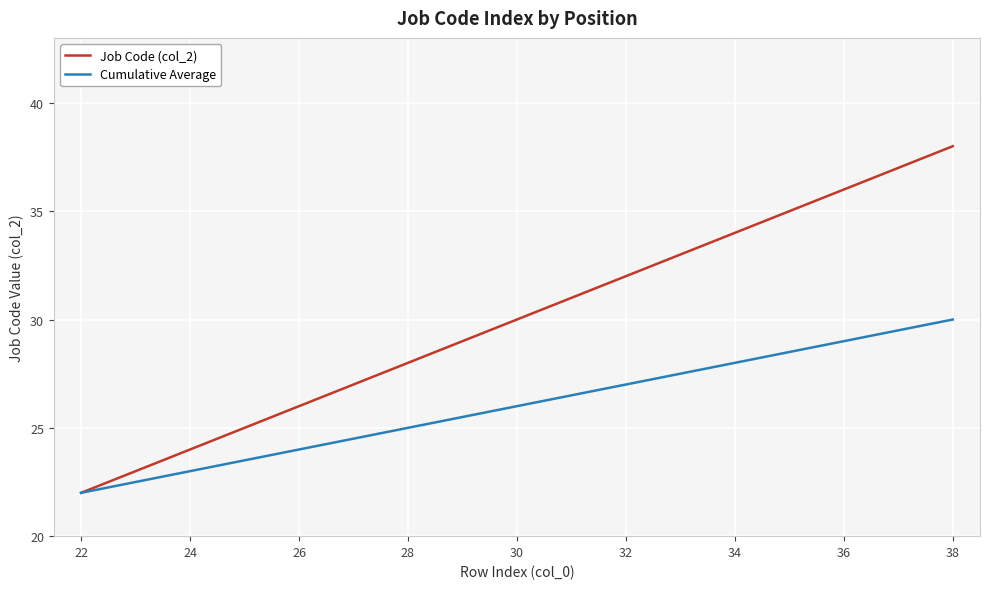

List the series in order of their overall mean, lowest first.

Cumulative Average, Job Code (col_2)